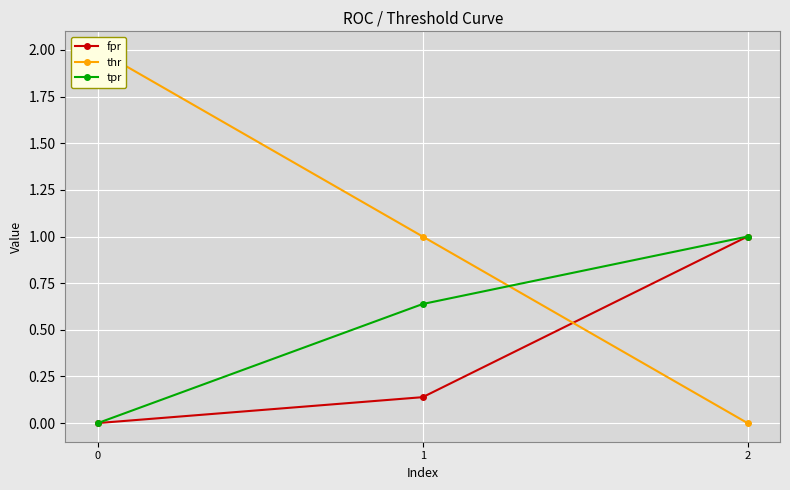

Reading left to right, what are all the values shown in this chart?

fpr: 0.0	0.1	1.0
thr: 2.0	1.0	0.0
tpr: 0.0	0.6	1.0